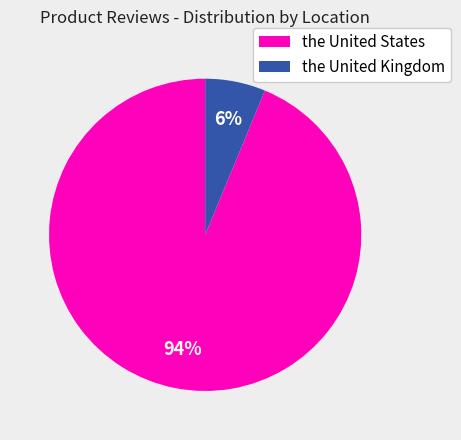

How many slices are in this pie chart?

2